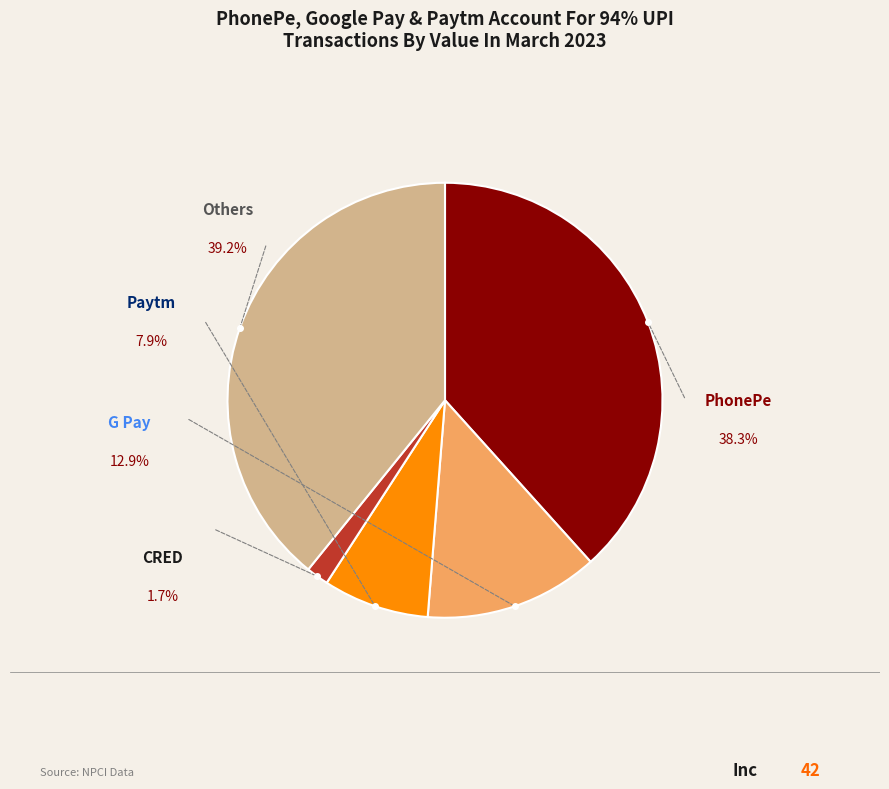

Does any single category account for the majority?

No